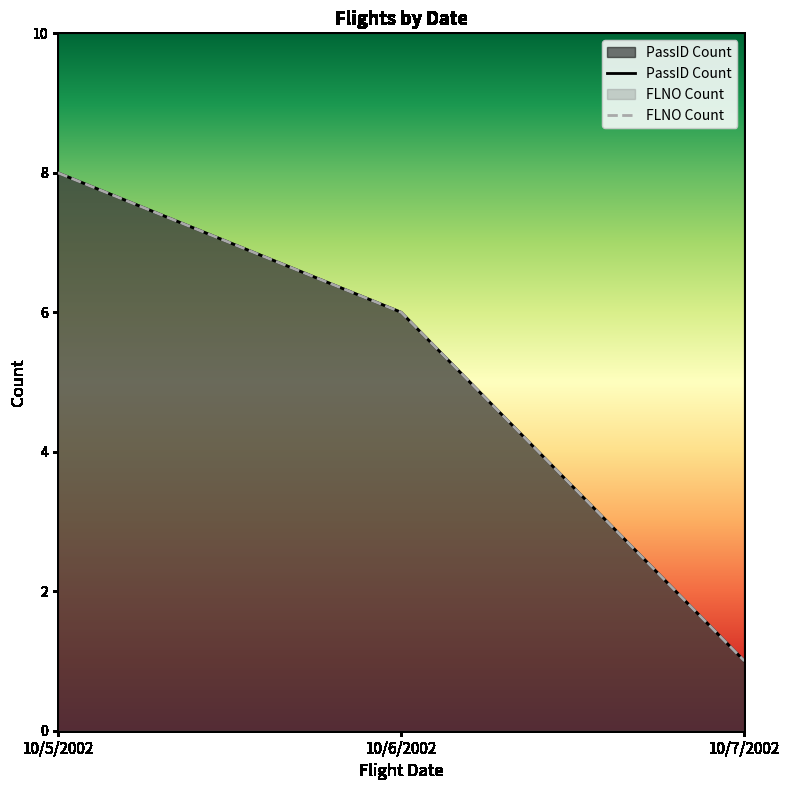

True or false: FLNO Count has a value of 3 at 10/5/2002.

False